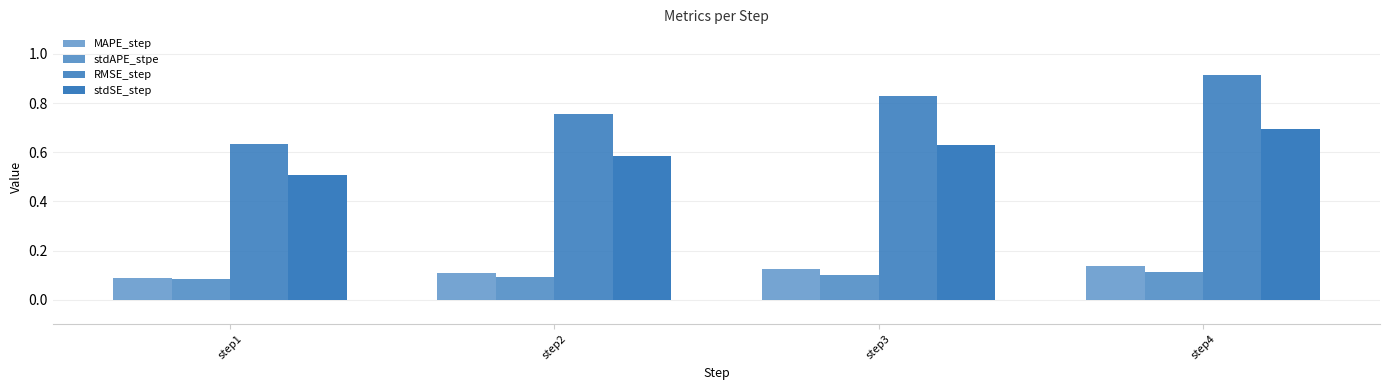

At which label does stdAPE_stpe reach its peak?

step4